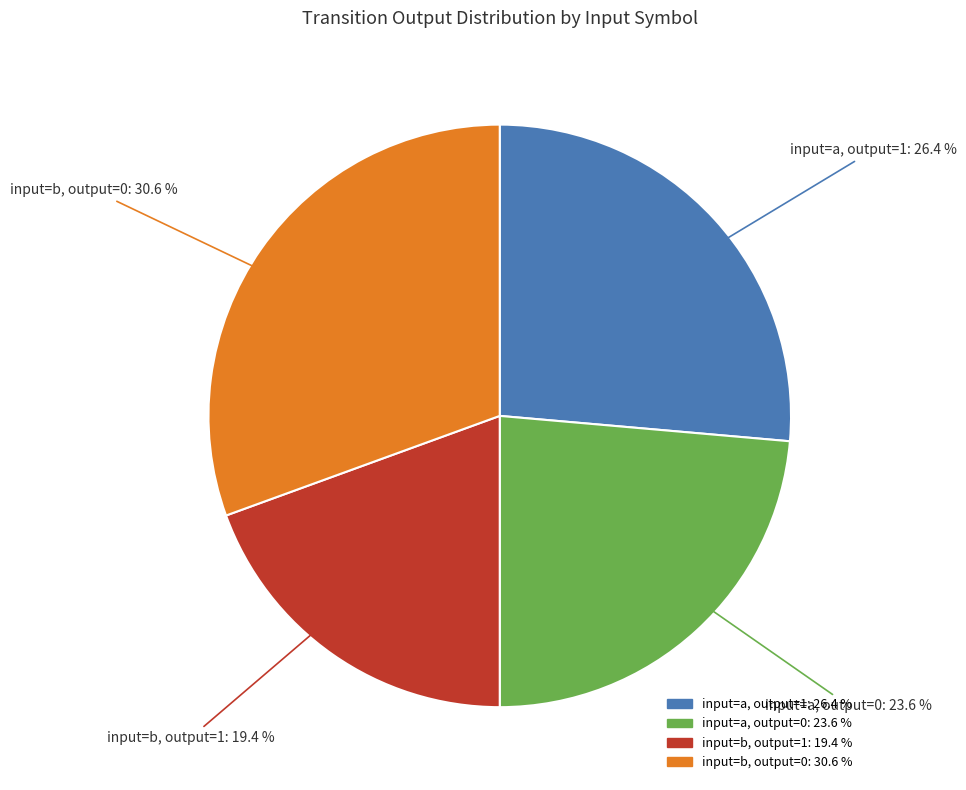

Is there a majority slice in this chart?

No